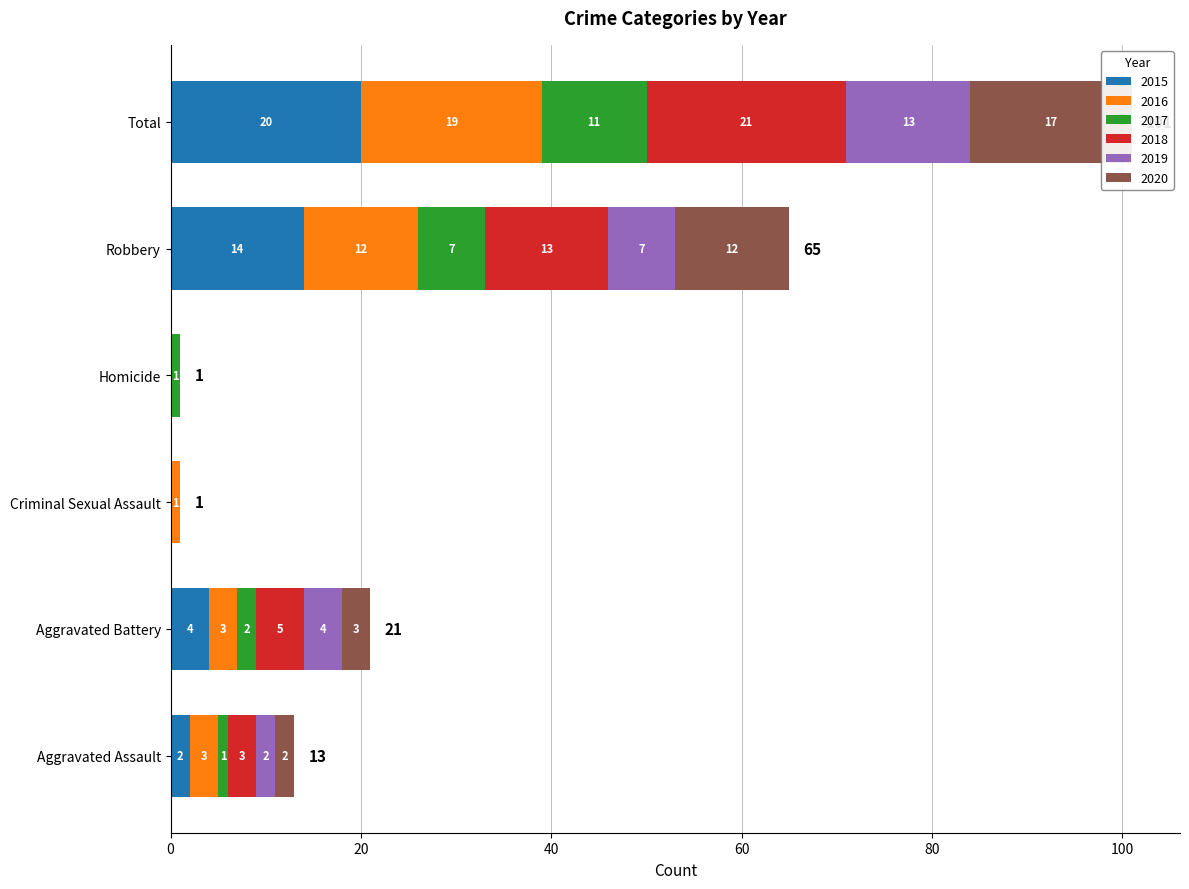

At which category does the chart reach its minimum across all series?

Criminal Sexual Assault